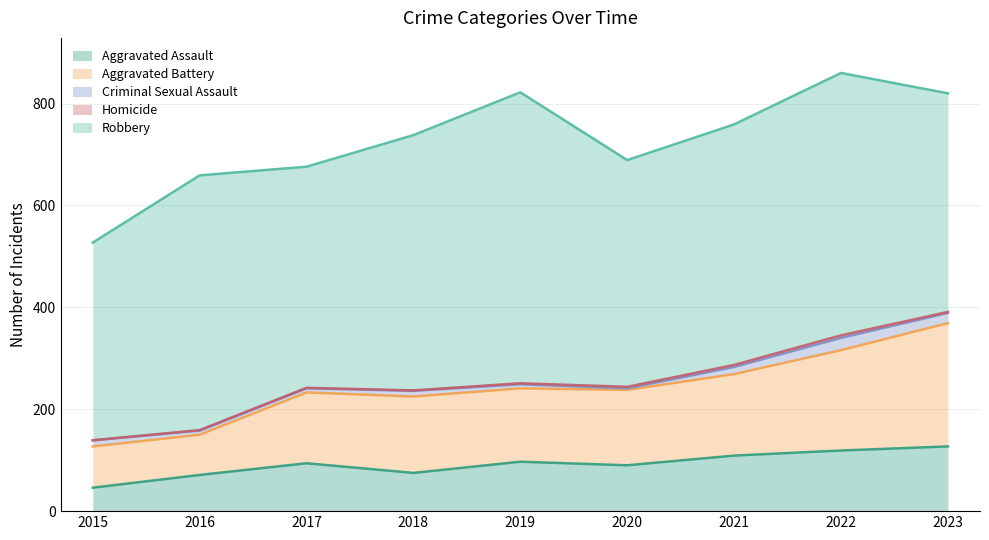

Is the value of Robbery at 2020 greater than the value of Aggravated Assault at 2020?

Yes